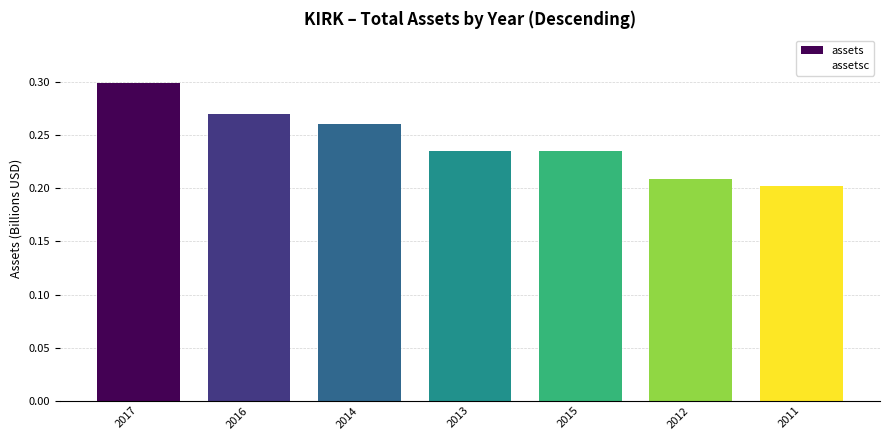

Count the number of categories in the chart.

7